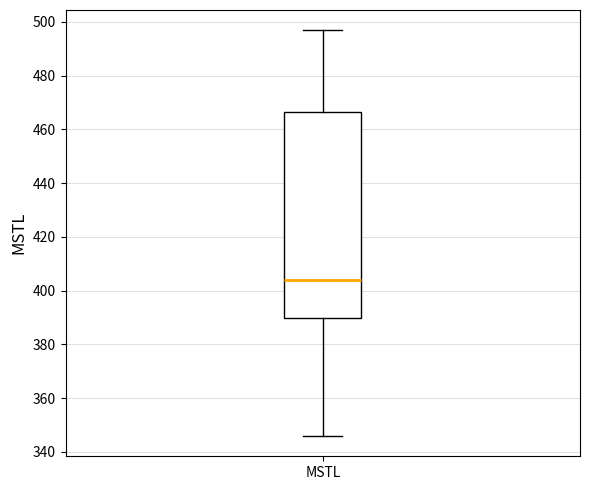

Read this box plot against the y-axis: the position of the median line, the range covered by the box, and the ends of both whiskers. The values are not printed on the chart, so give them approximately, as read against the axis.

median 404, box 390 to 466, whiskers 346 to 496